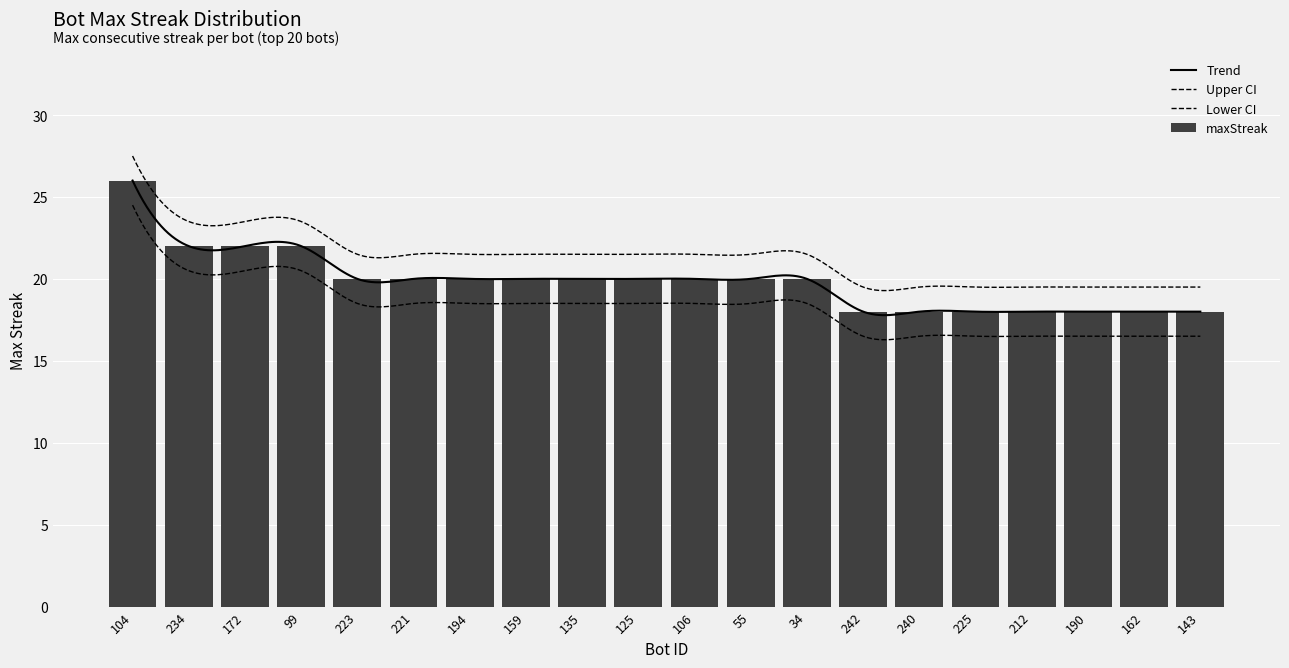

What is the ratio of the value at 221 to the value at 240?

1.1